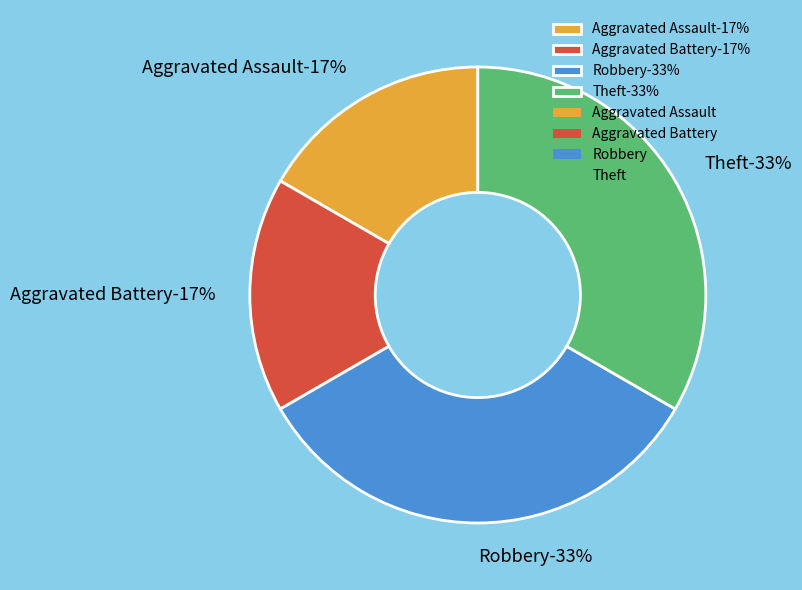

How much of the chart is everything except Aggravated Assault?

83.3%